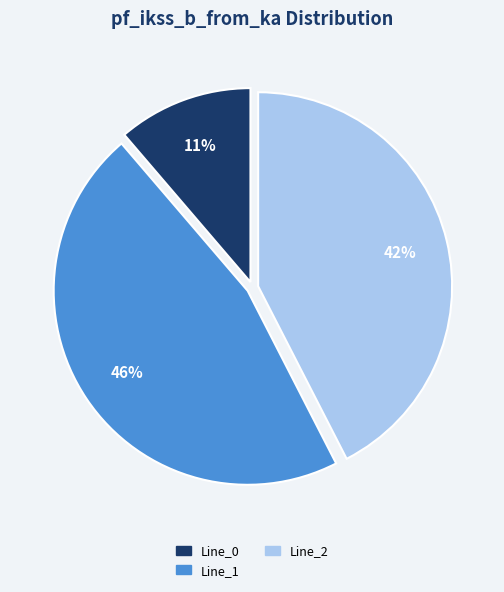

To the nearest percent, what is the difference between the largest and smallest slice percentages?

35%